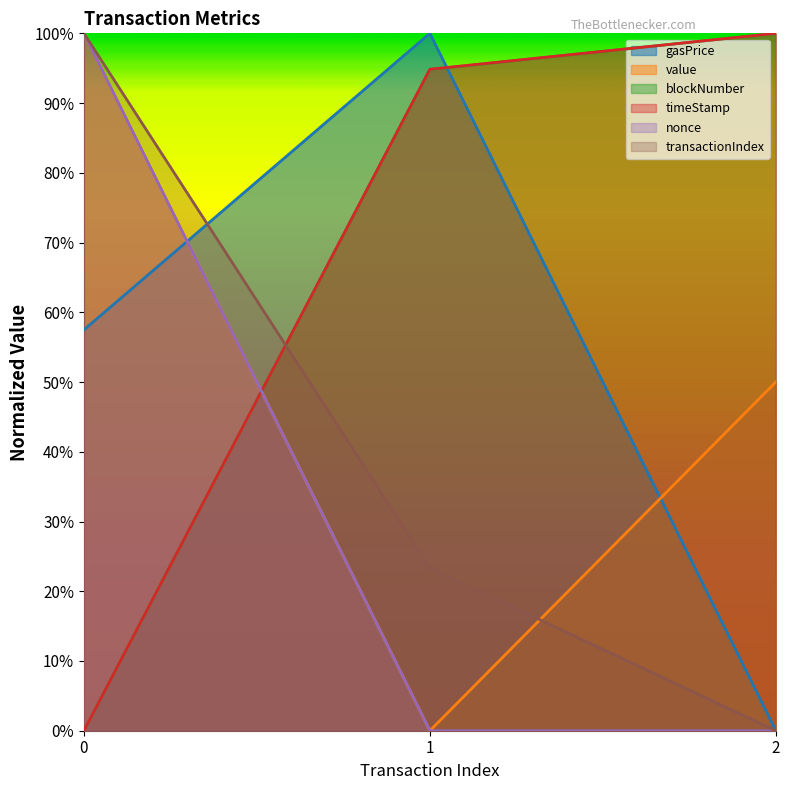

Is it true that blockNumber equals 0.9 at 1?

True